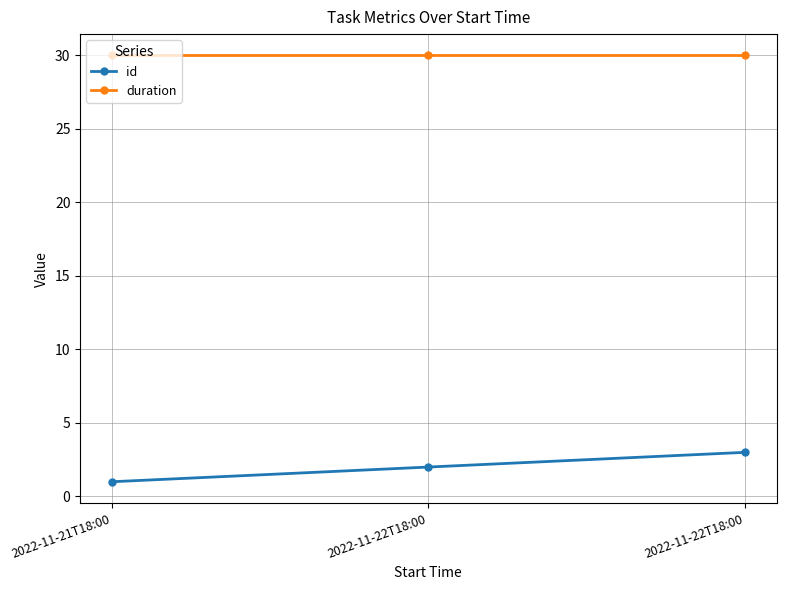

What is the label of the 1st point from the right?

2022-11-22T18:00